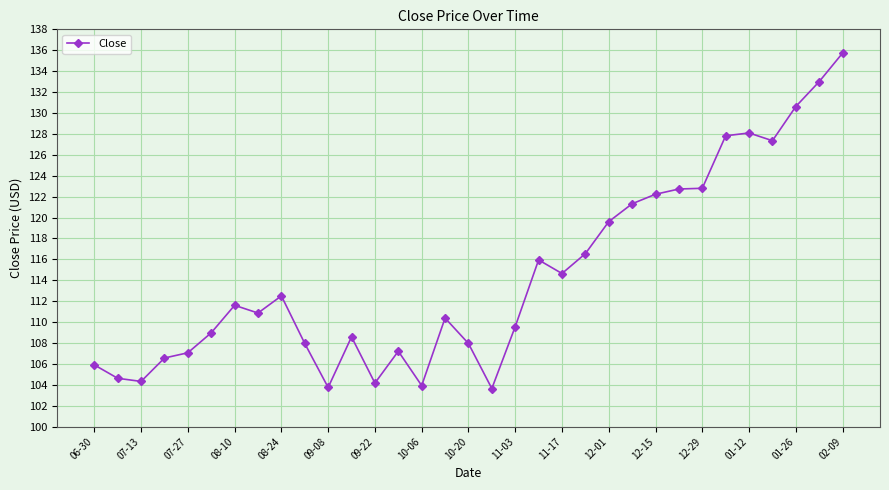

How many data points are less than 110?

15